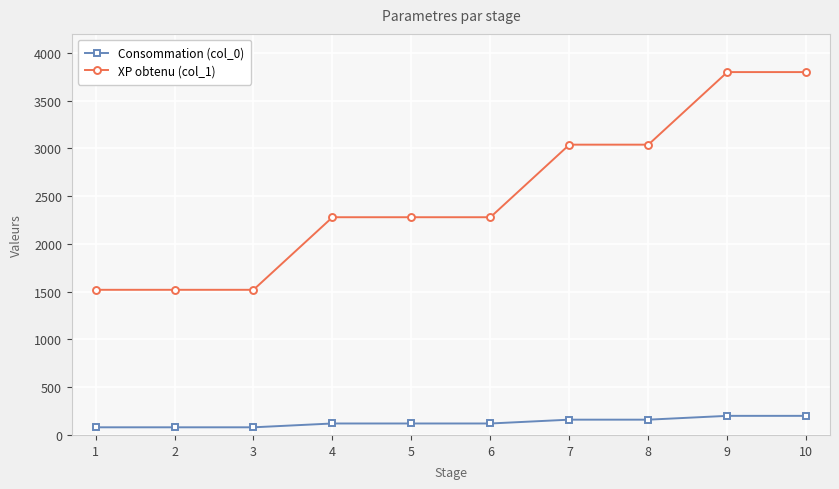

What is the sum of all Consommation (col_0) values?

1320